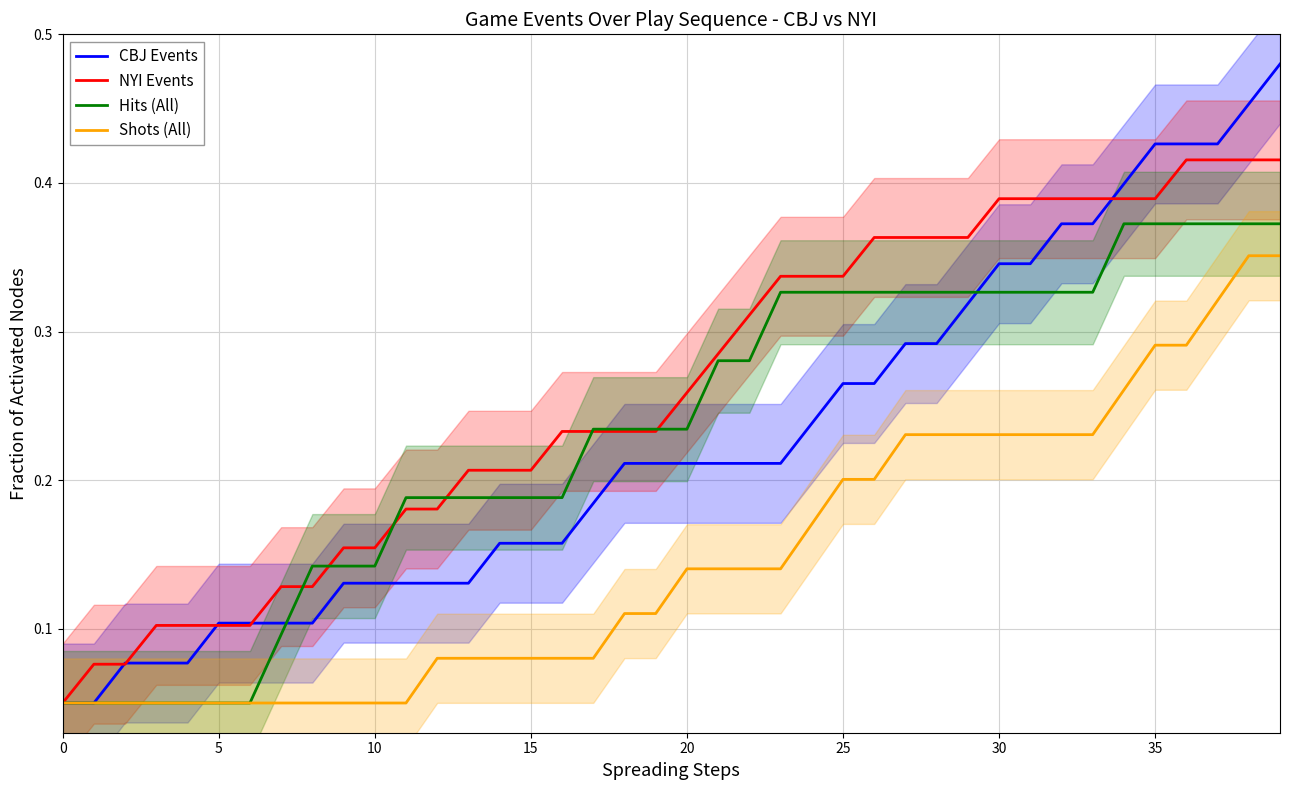

What is the smallest value displayed?

0.1